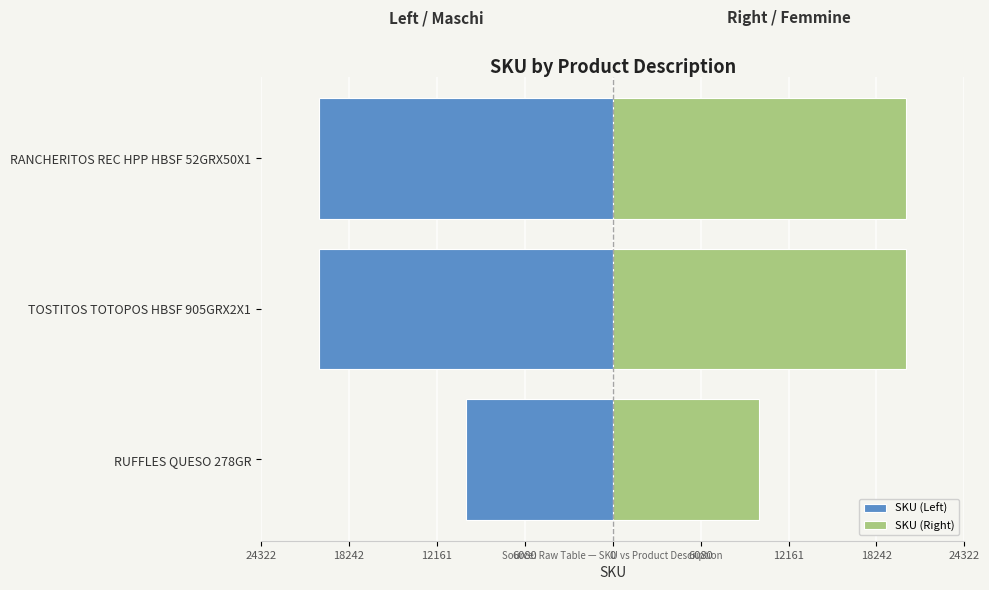

The SKU (Left) series shows -20268 at TOSTITOS TOTOPOS HBSF 905GRX2X1. True or false?

True